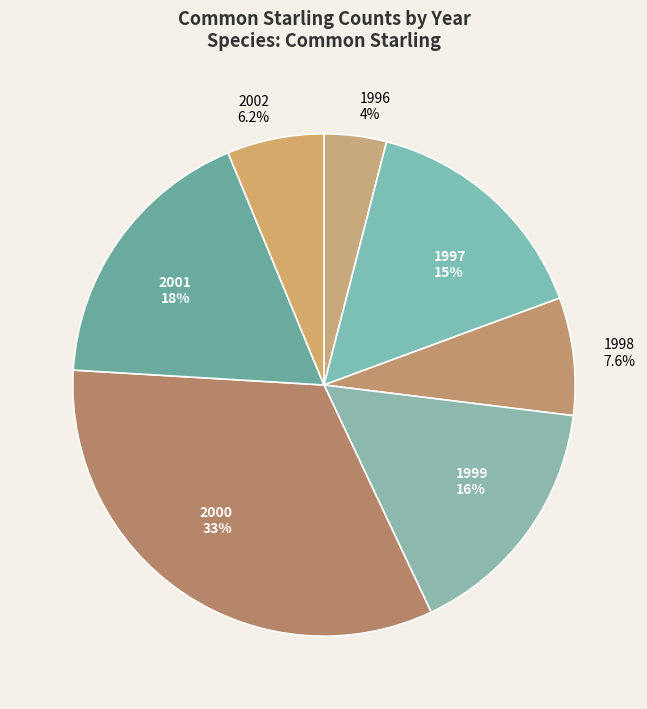

Do 2000 and 2002 together represent more than half of the pie?

No